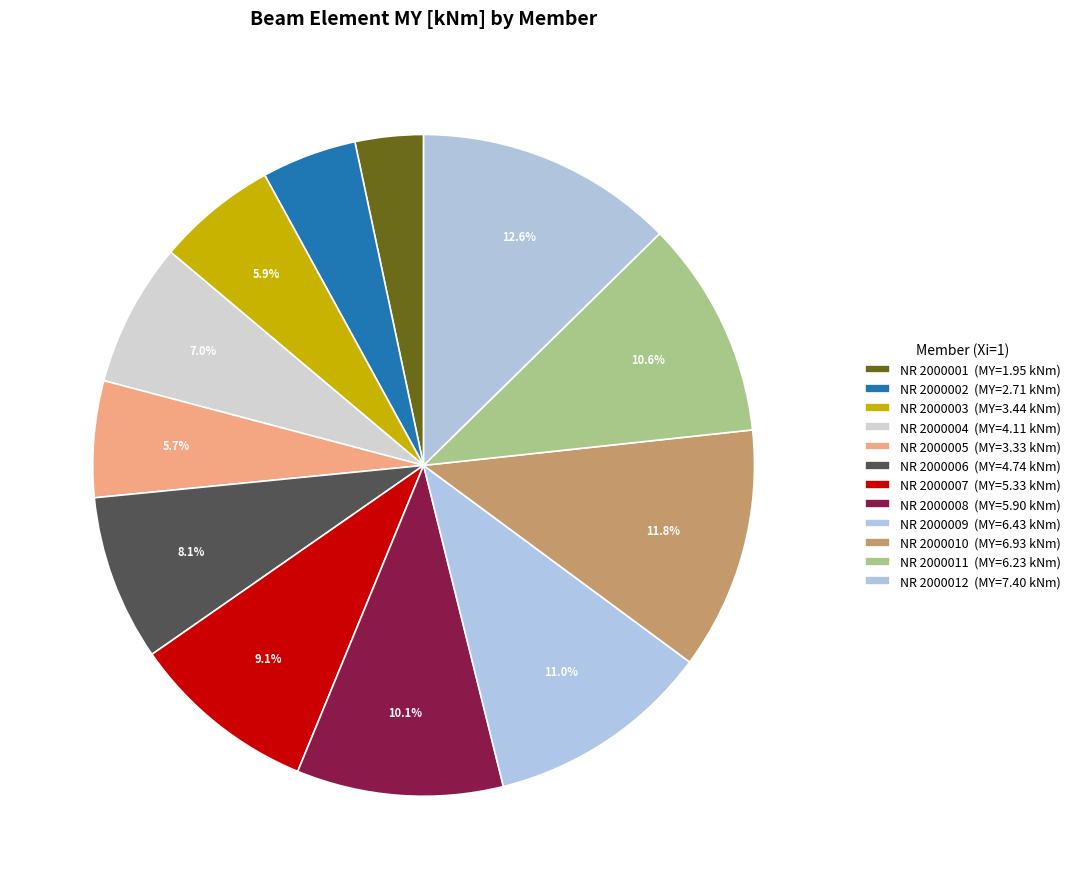

What is the change in value from NR 2000005 to NR 2000007?

+2.0